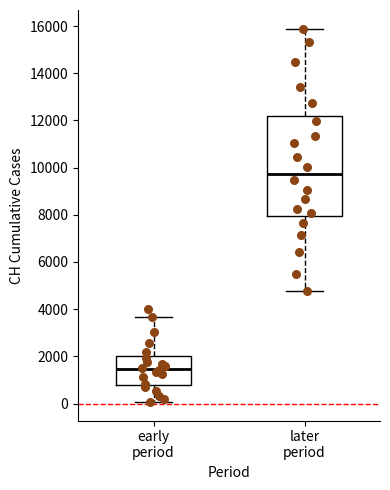

Reading left to right, transcribe this box plot: for each box, give where its median line is, the range the box spans, and where its two whiskers end, as read against the y-axis. The values are not printed on the chart, so give them approximately, as read against the axis.

early period: median 1400, box 800 to 2000, whiskers 0 to 3600
later period: median 9800, box 8000 to 12200, whiskers 4800 to 15800